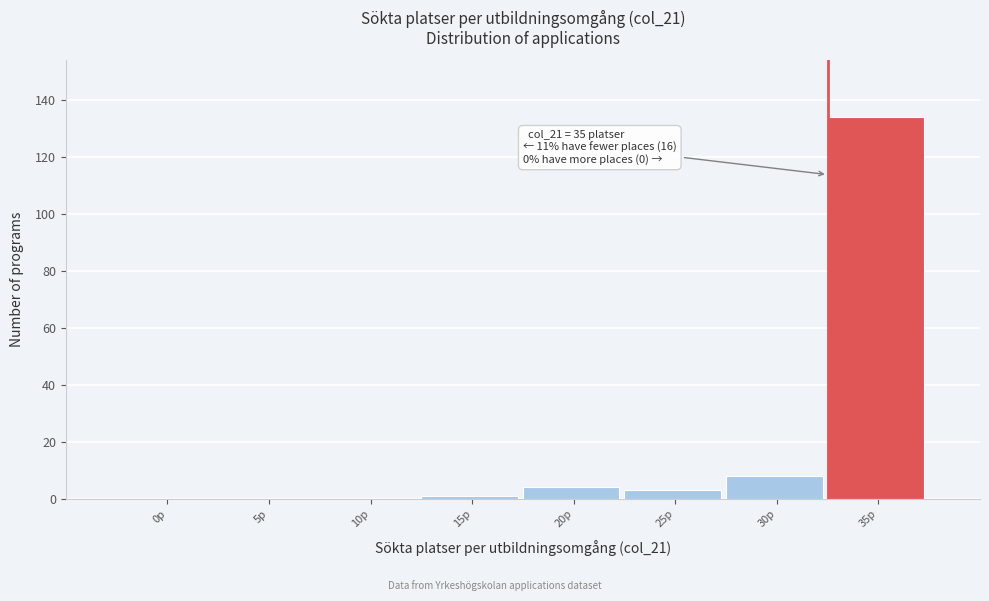

Reading left to right, extract all data points from this chart.

0p=0	5p=0	10p=0	15p=1	20p=4	25p=3	30p=8	35p=134